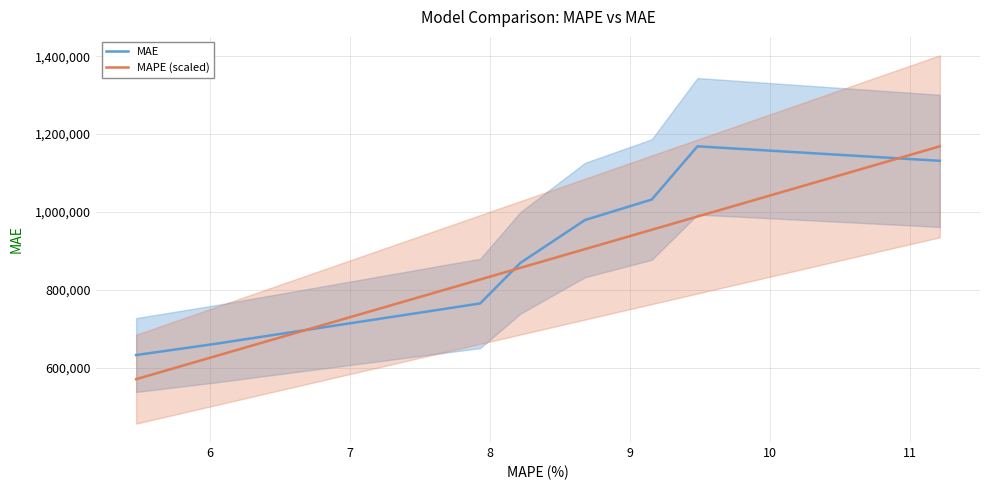

What is the average value of the MAE series?

904965.4